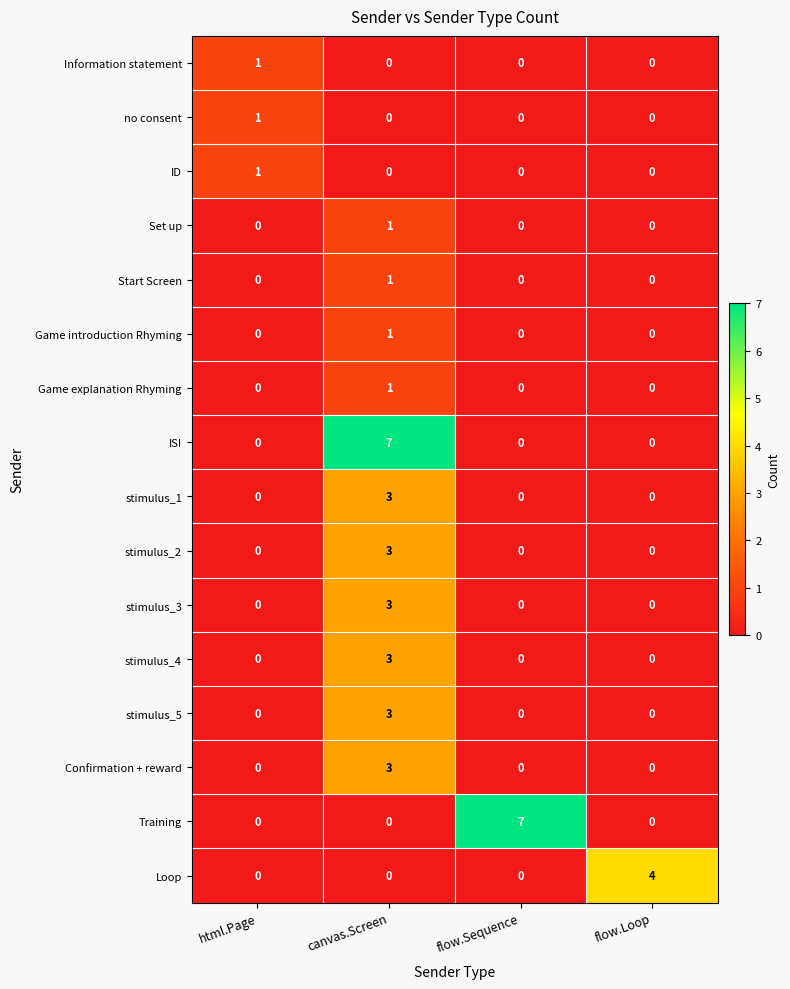

At which label does Set up reach its peak?

canvas.Screen